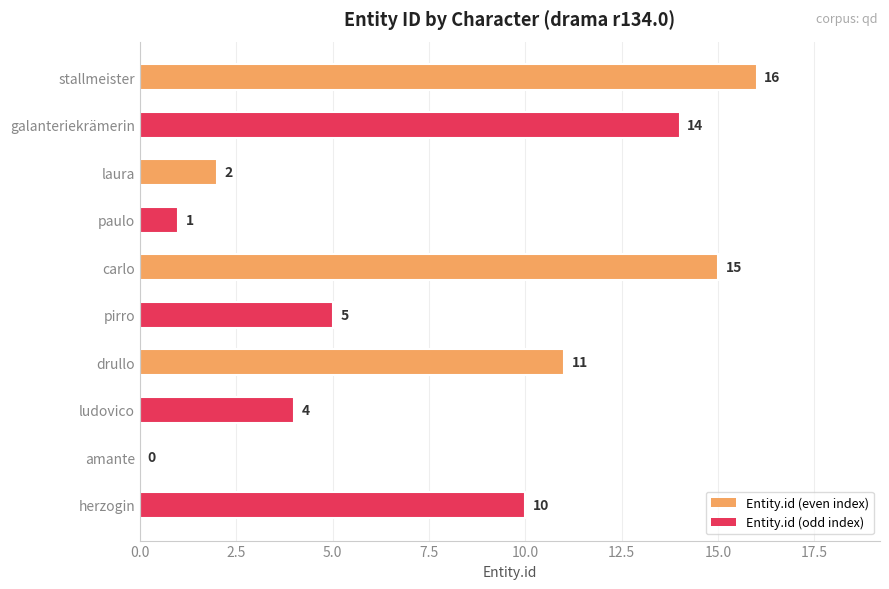

What is the sum of all values?

78